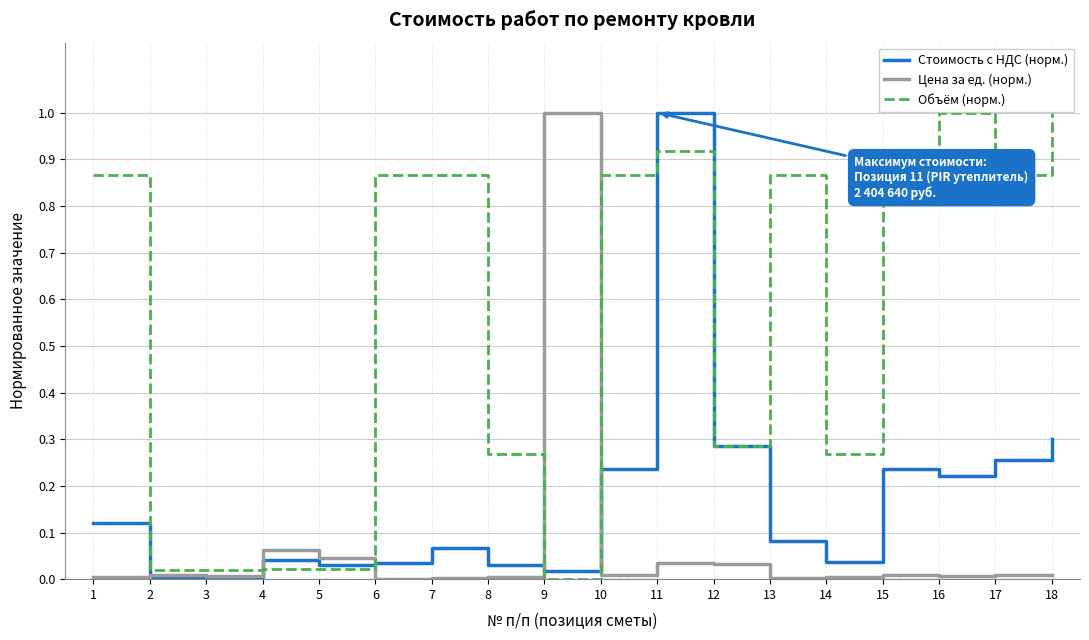

Rank the series by their average value, from highest to lowest.

Объём (норм.), Стоимость с НДС (норм.), Цена за ед. (норм.)